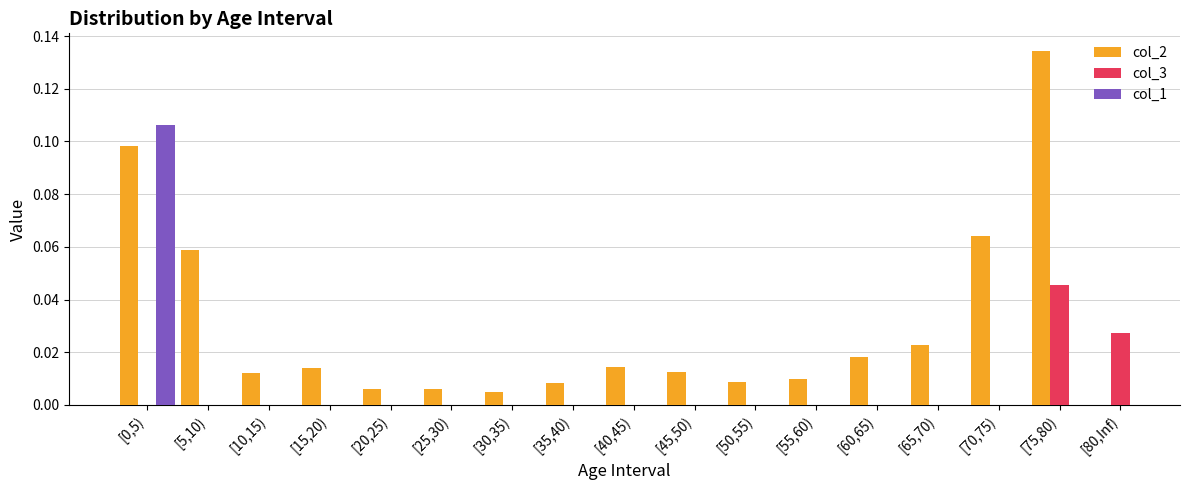

The col_3 series shows 0.0 at [0,5). True or false?

True